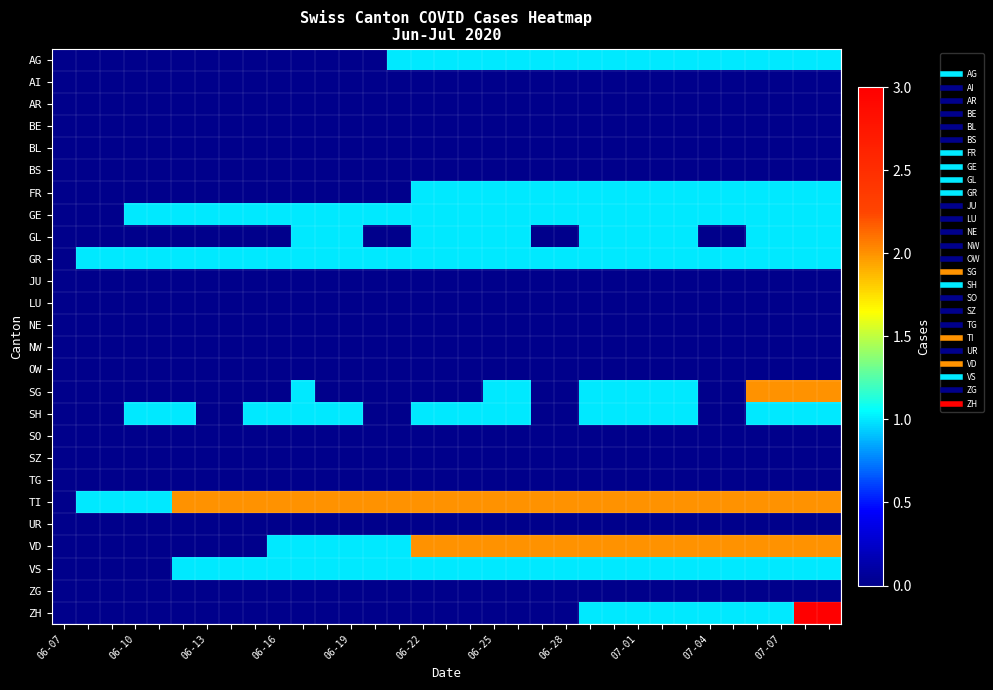

Which series has the largest total across all categories?

TI